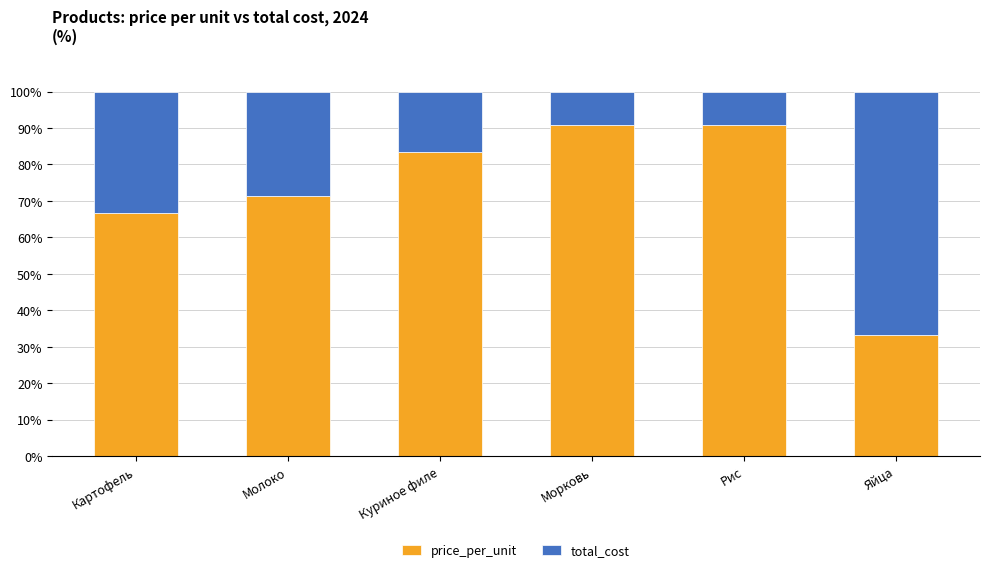

The price_per_unit series shows 111.6 at Картофель. True or false?

False